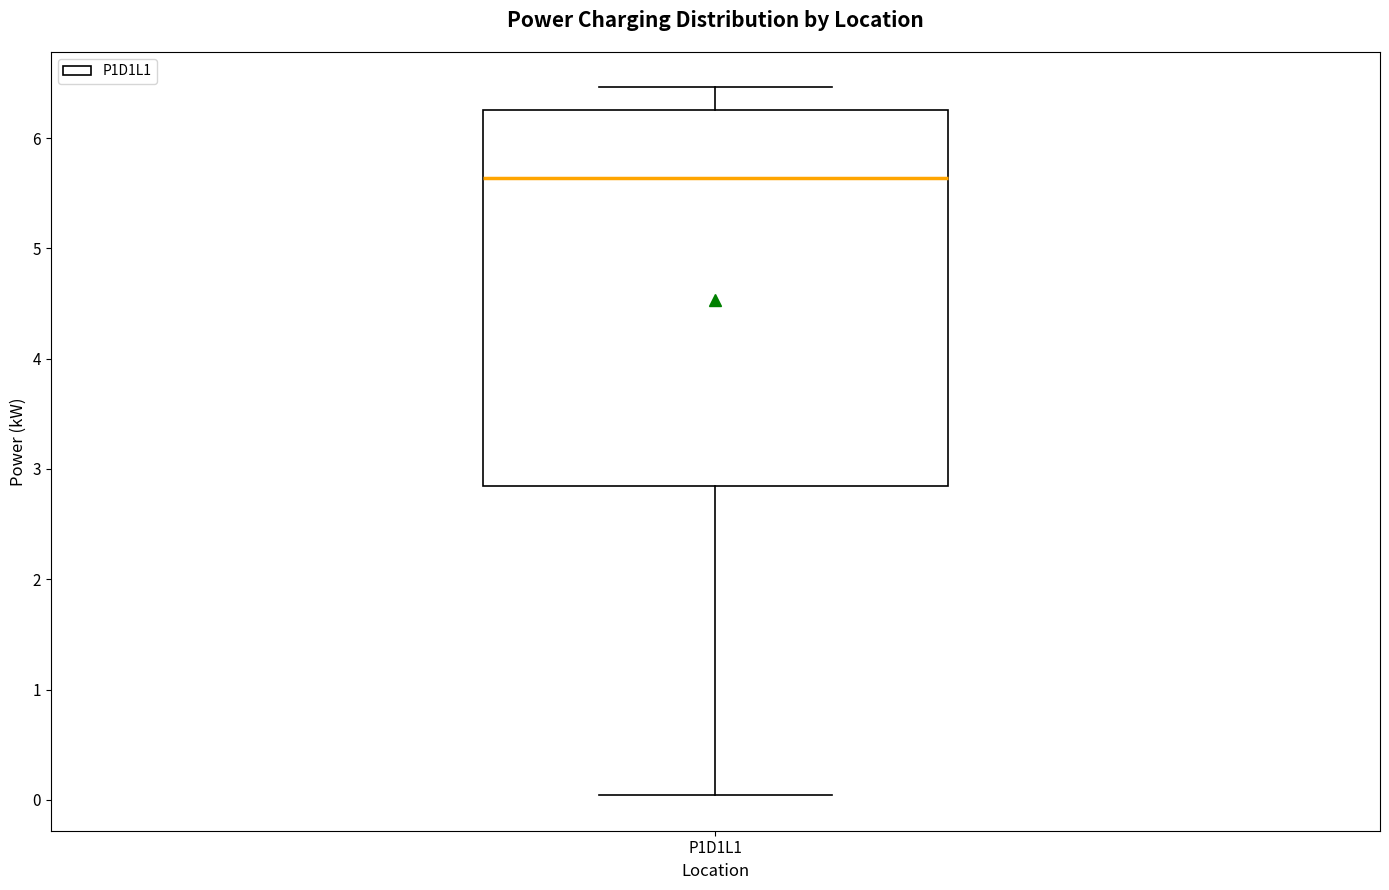

Read this box plot against the y-axis: the position of the median line, the range covered by the box, and the ends of both whiskers. The values are not printed on the chart, so give them approximately, as read against the axis.

median 5.6, box 2.8 to 6.3, whiskers 0.0 to 6.5